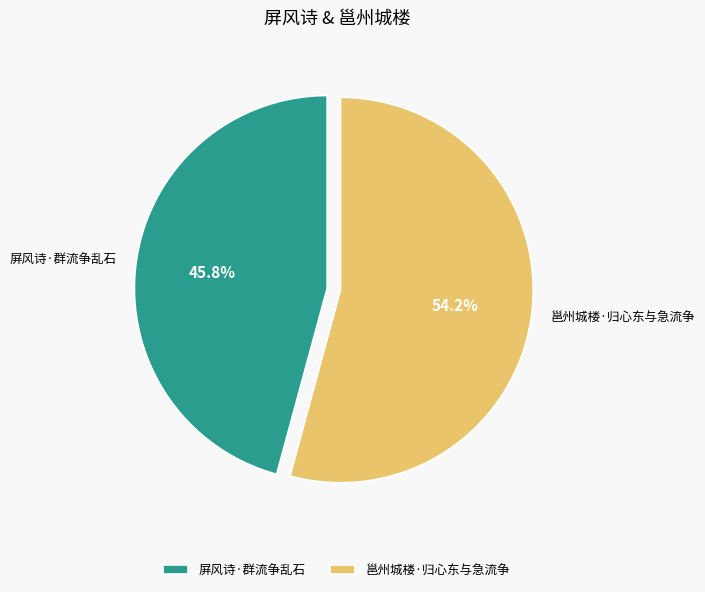

What percentage is the 屏风诗·群流争乱石 slice, to the nearest percent?

46%